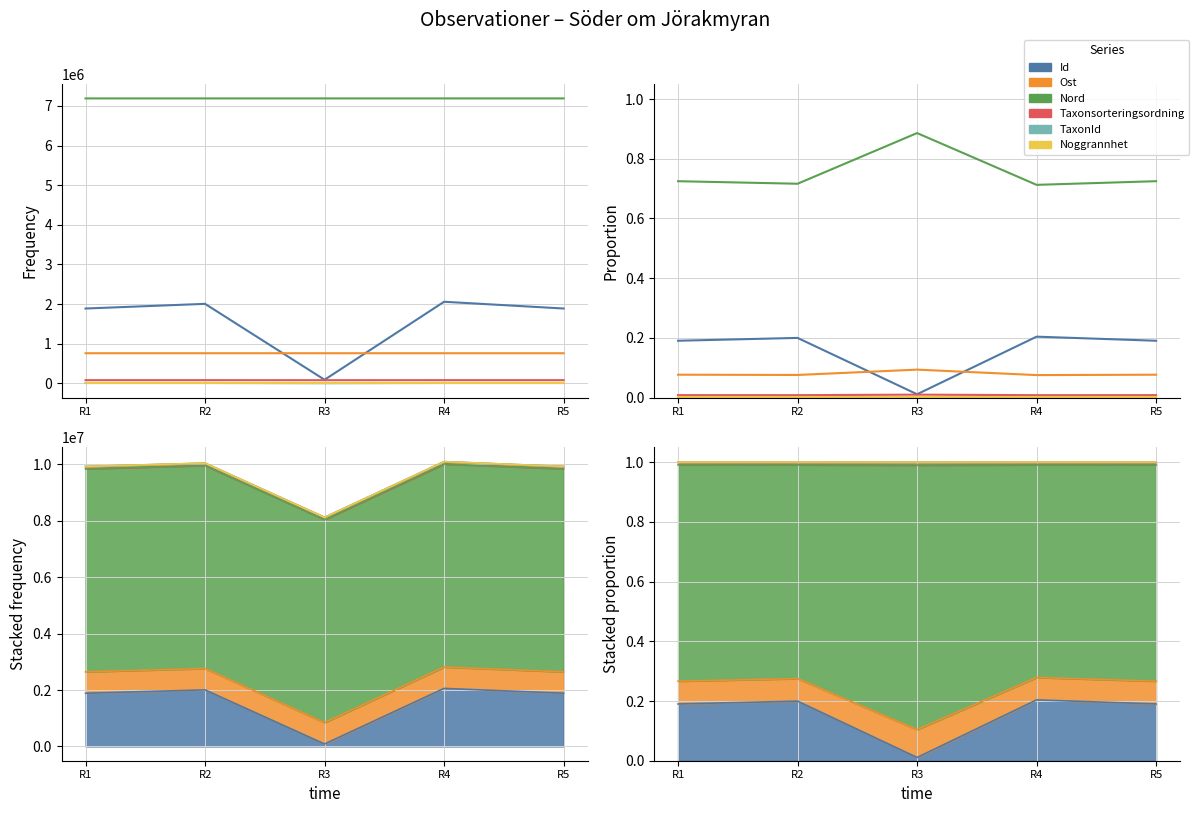

List the labels in order of Taxonsorteringsordning value, smallest first.

R4, R2, R1, R5, R3